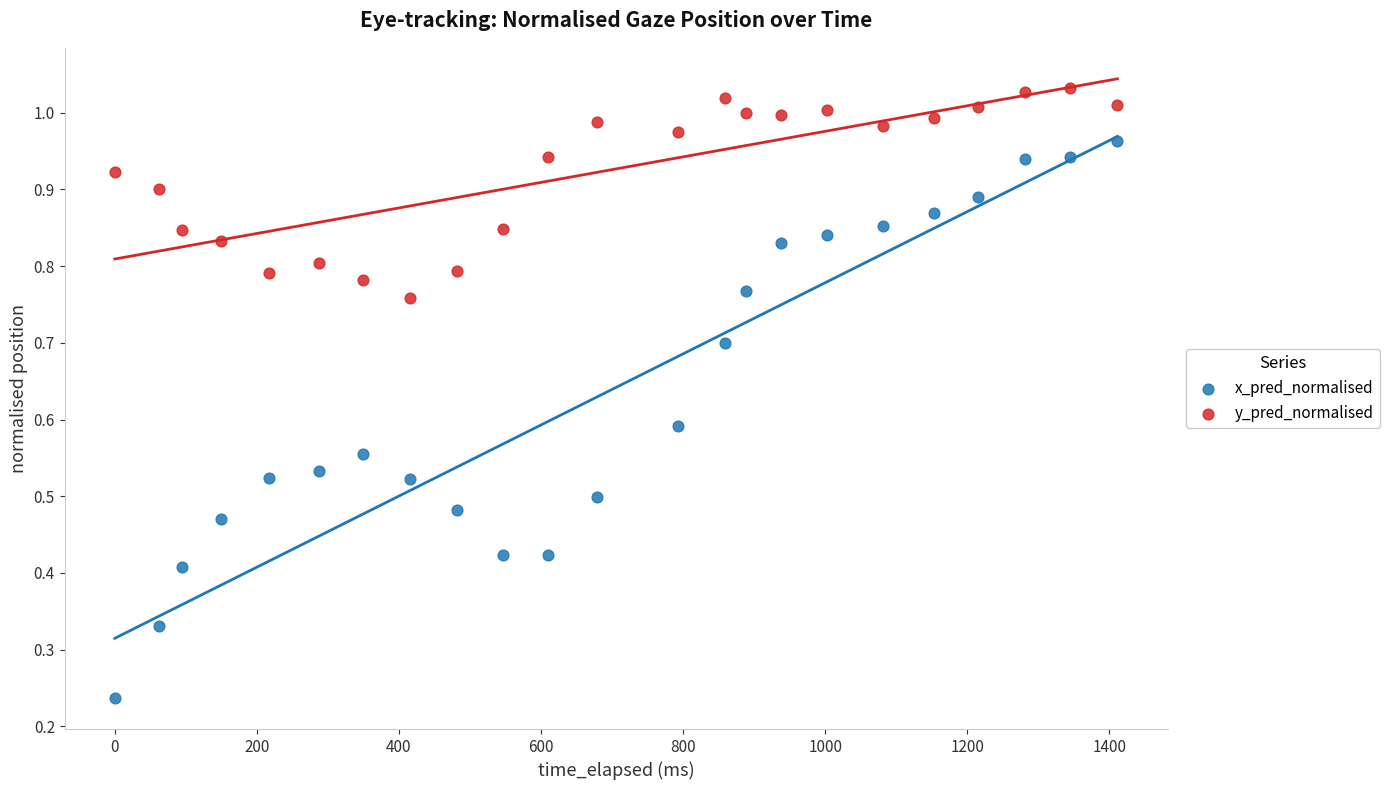

What are all the series names shown in the legend?

x_pred_normalised, y_pred_normalised